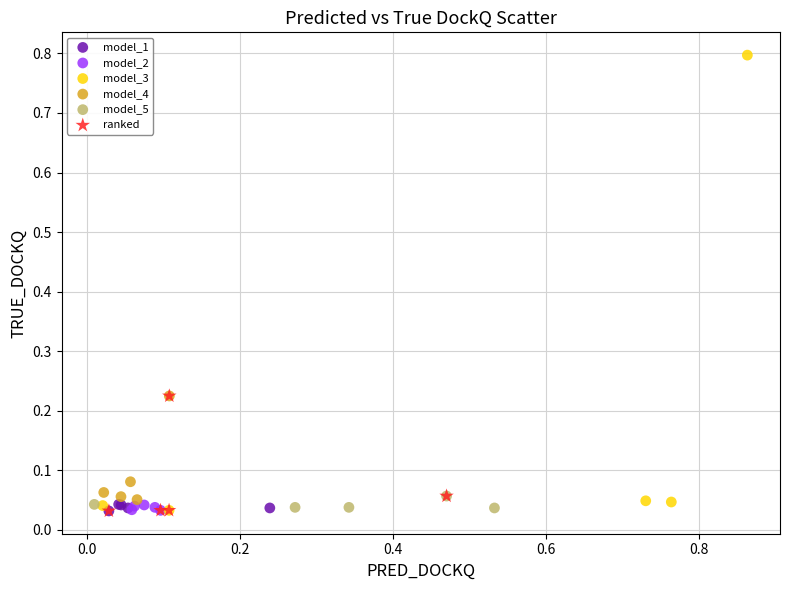

What are all the series names shown in the legend?

model_1, model_2, model_3, model_4, model_5, ranked